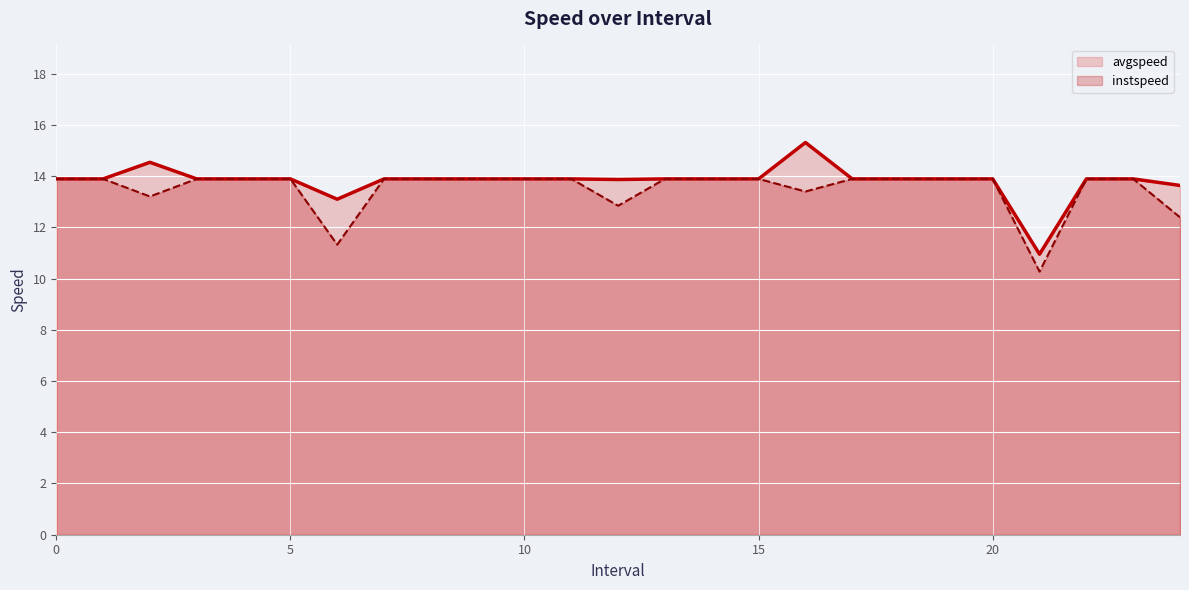

Which series has the largest total across all categories?

avgspeed